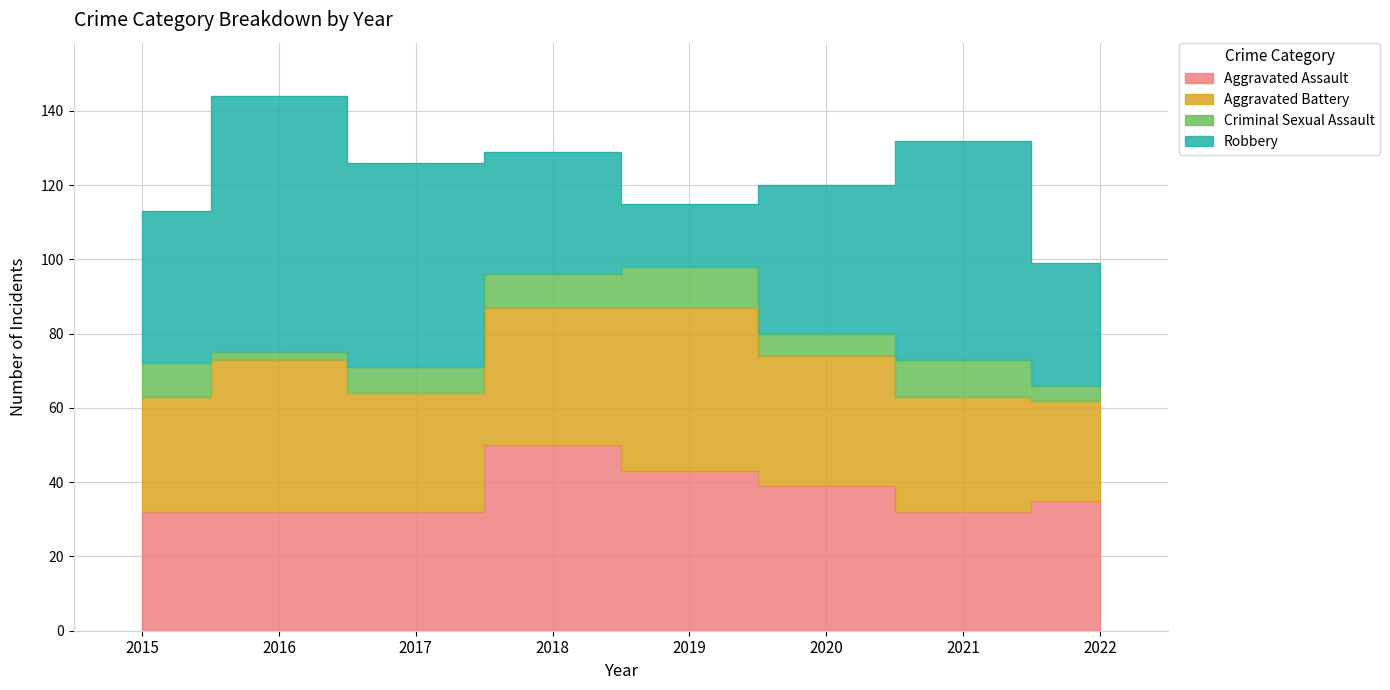

What is the value of the Aggravated Battery point at the 4th from the left?

37